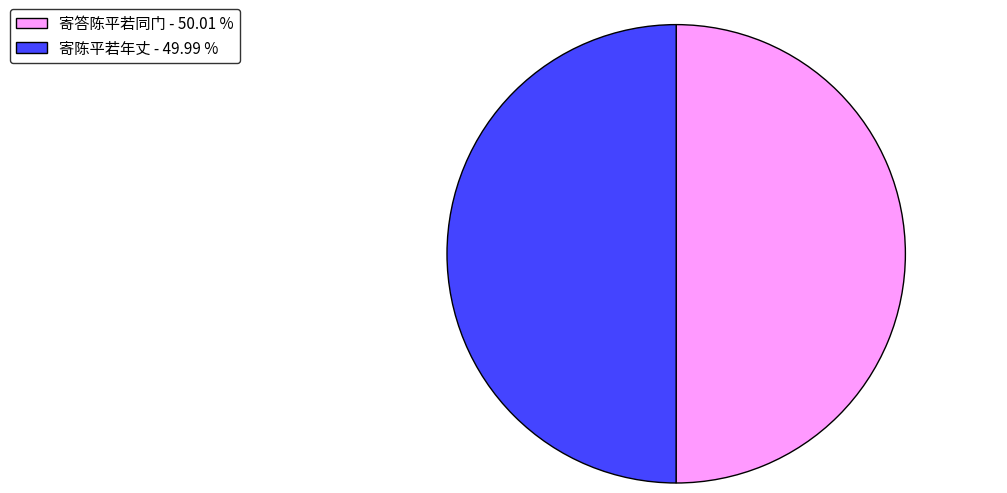

How many segments does this pie chart have?

2